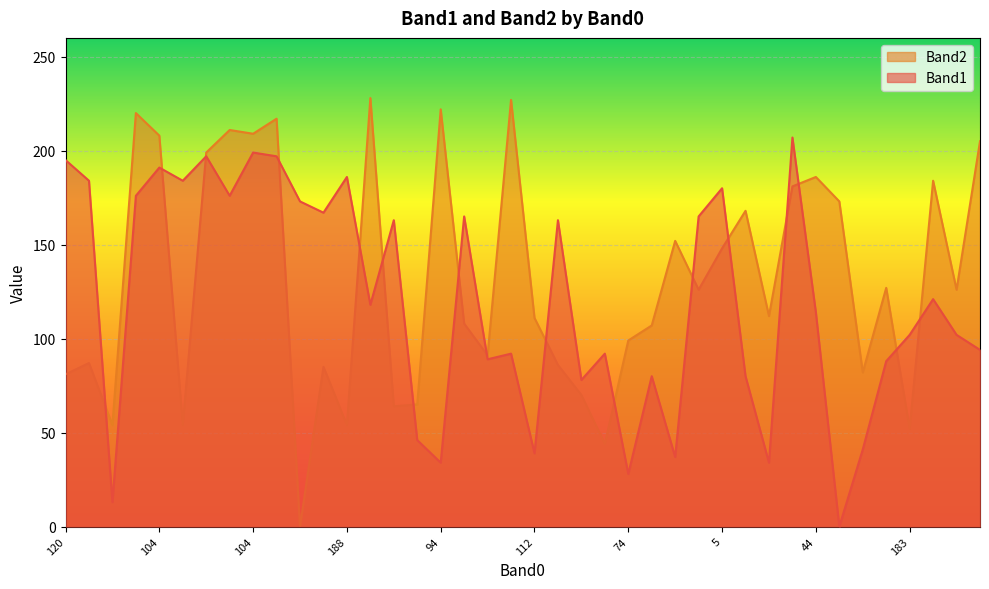

Which category has the lowest value in the Band1 series?

110